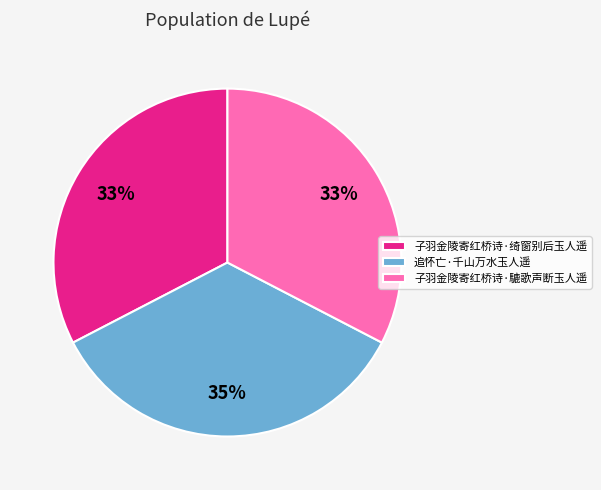

Do 子羽金陵寄红桥诗·騼歌声断玉人遥 and 子羽金陵寄红桥诗·绮窗别后玉人遥 together represent more than half of the pie?

Yes